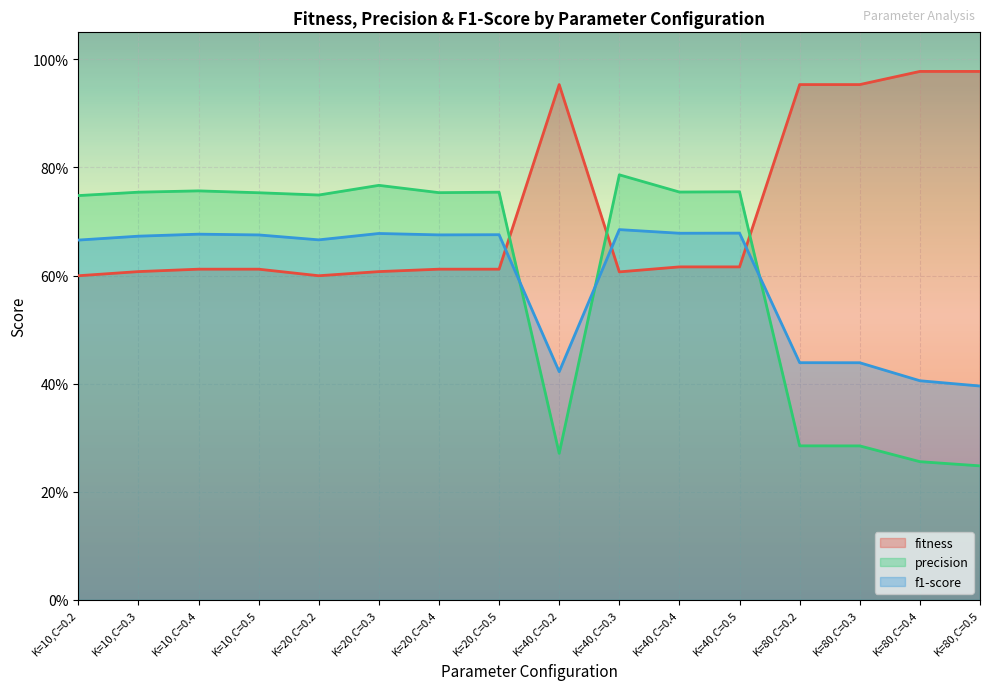

True or false: precision has a value of 0.8 at K=40,C=0.3.

True